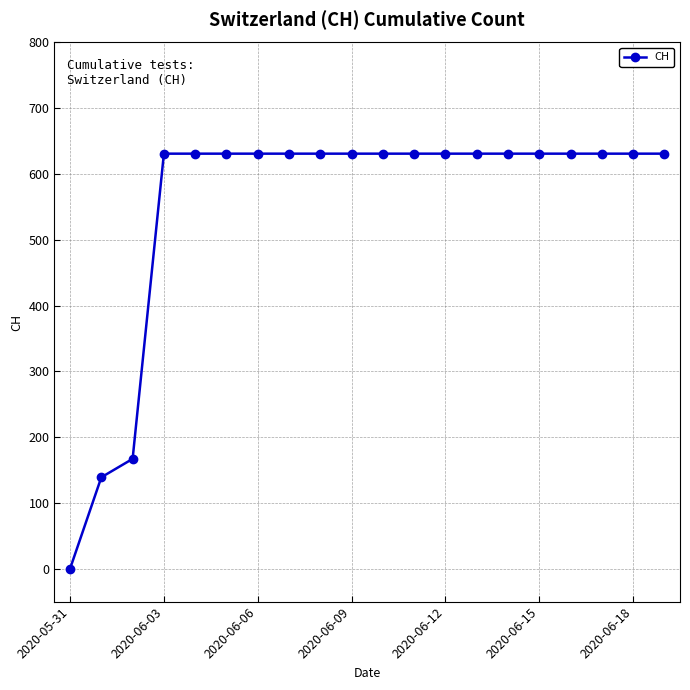

What is the value of the 18th point from the left?

631